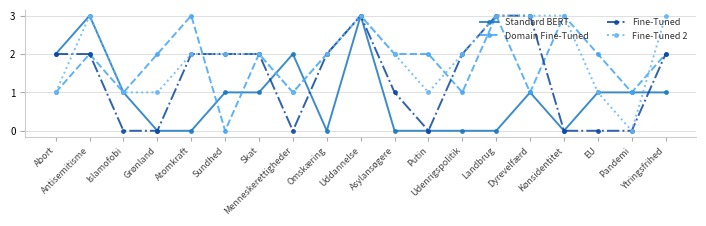

How many Fine-Tuned 2 values are between 1 and 3?

18